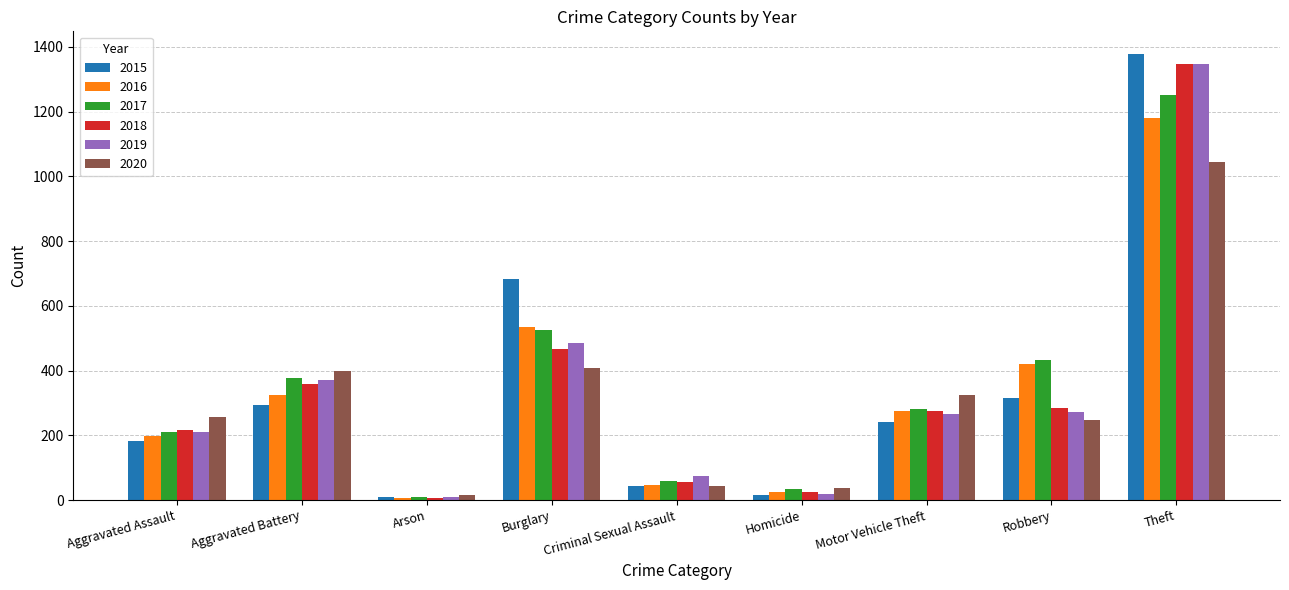

Is it true that 2015 equals 57 at Motor Vehicle Theft?

False